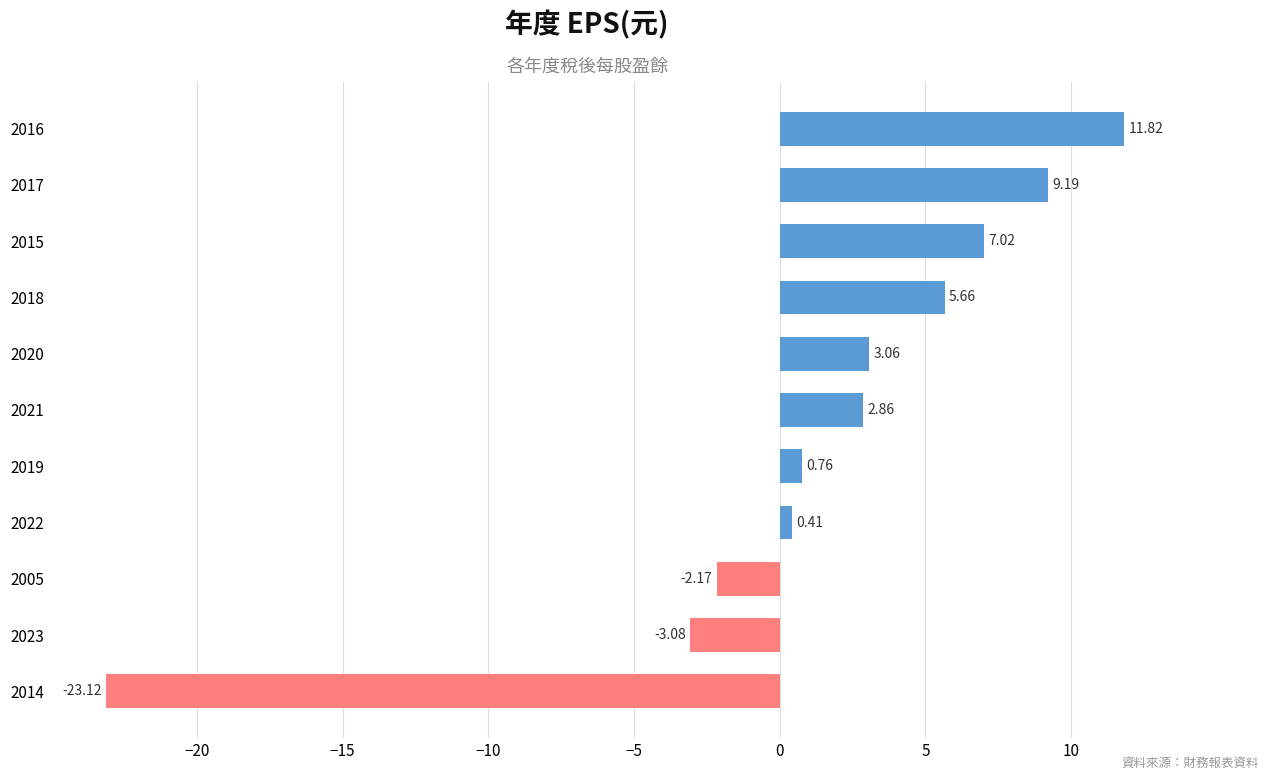

List the labels in order of value, smallest first.

2014, 2023, 2005, 2022, 2019, 2021, 2020, 2018, 2015, 2017, 2016